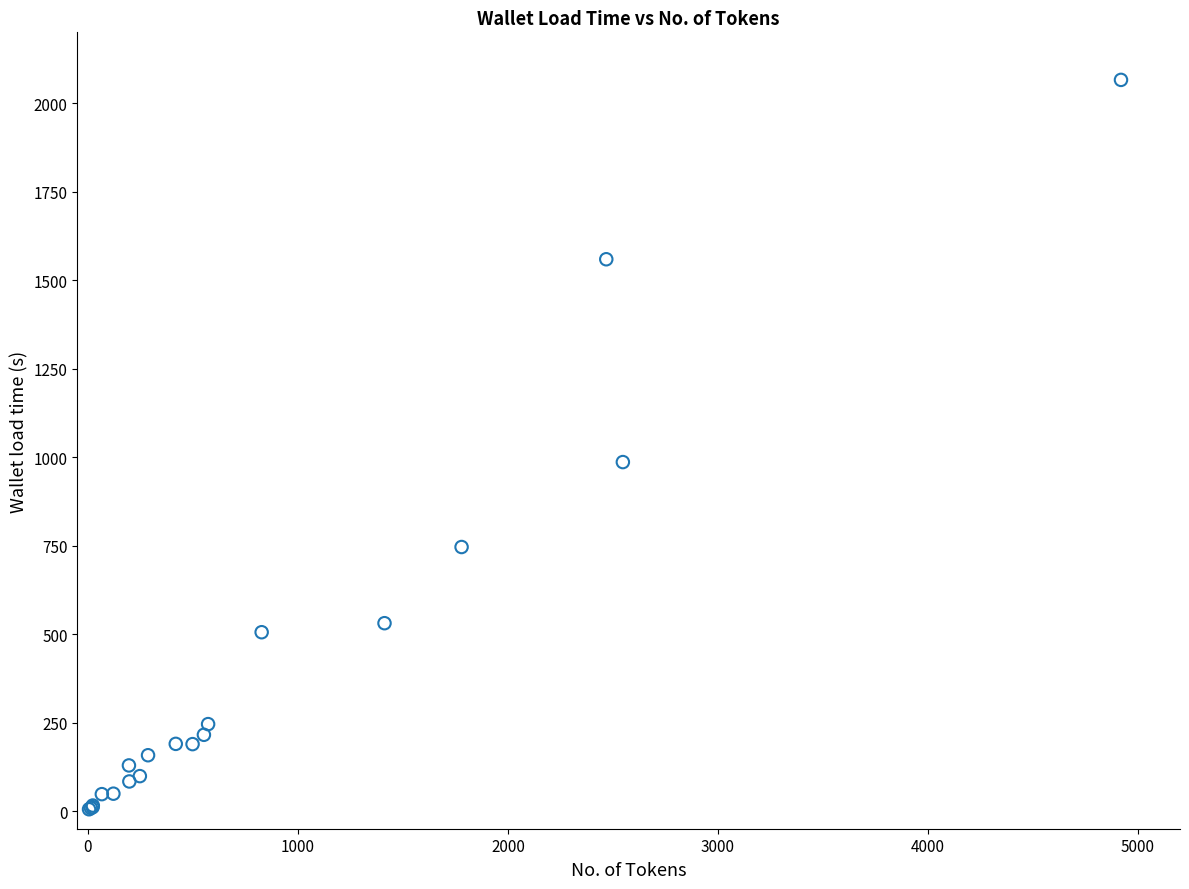

What Y value in the scatter plot is closest to 1035?

985.9